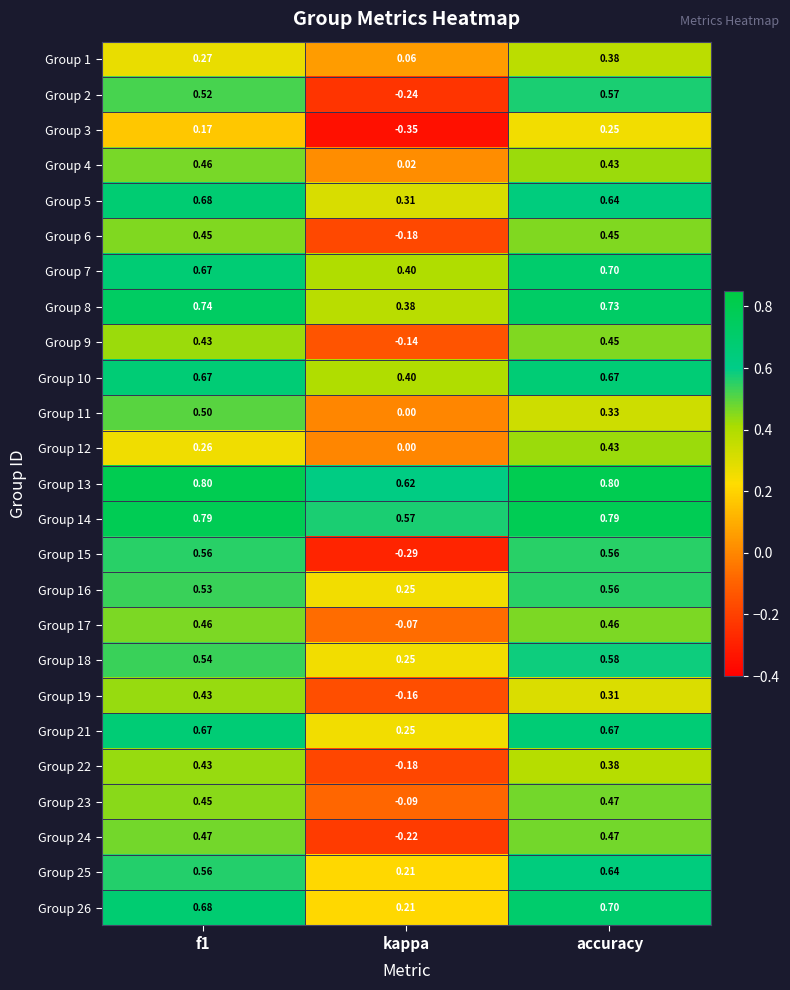

At which category is the sum across all series the highest?

accuracy